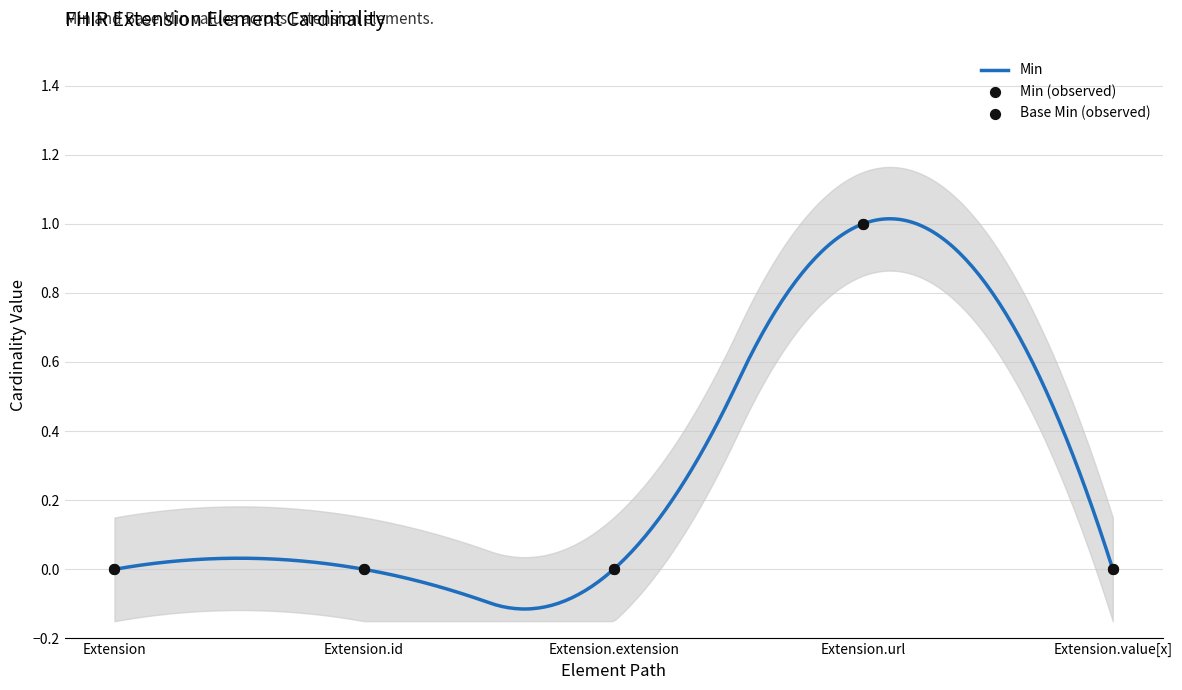

Which series has the widest spread of Y values?

Min